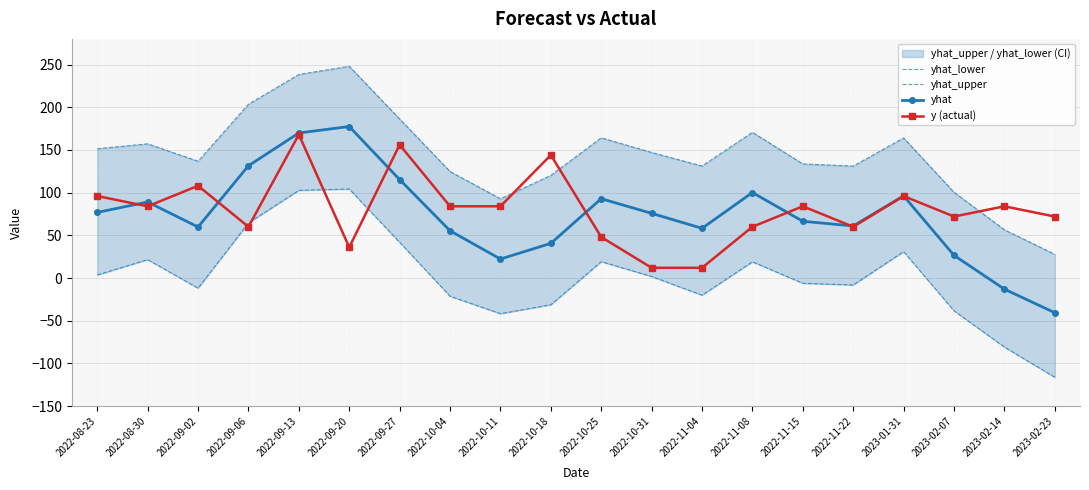

How many data points in y (actual) are less than 84?

9